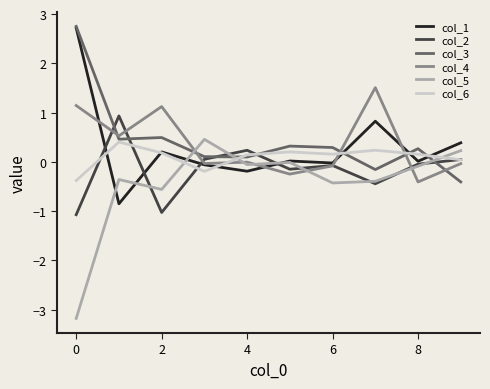

True or false: col_2 has more than 2 points higher than both neighbors.

True